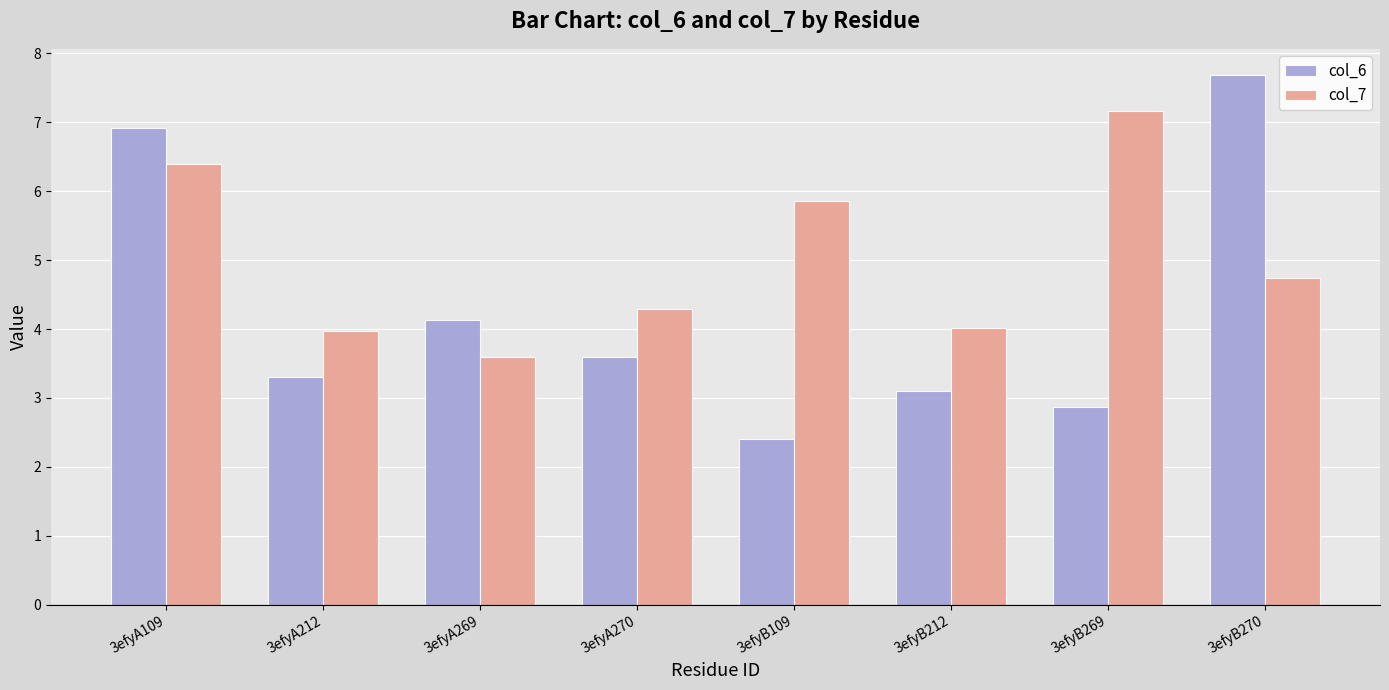

Reading right to left, what are all the values shown in this chart?

col_6: 3efyB270=7.7	3efyB269=2.9	3efyB212=3.1	3efyB109=2.4	3efyA270=3.6	3efyA269=4.1	3efyA212=3.3	3efyA109=6.9
col_7: 3efyB270=4.7	3efyB269=7.2	3efyB212=4.0	3efyB109=5.9	3efyA270=4.3	3efyA269=3.6	3efyA212=4.0	3efyA109=6.4